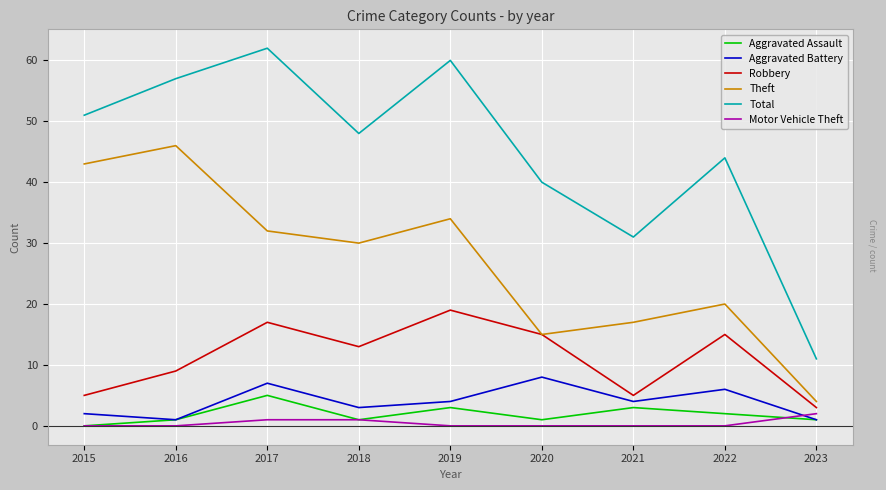

Is the value of Aggravated Assault at 2023 greater than the value of Total at 2020?

No